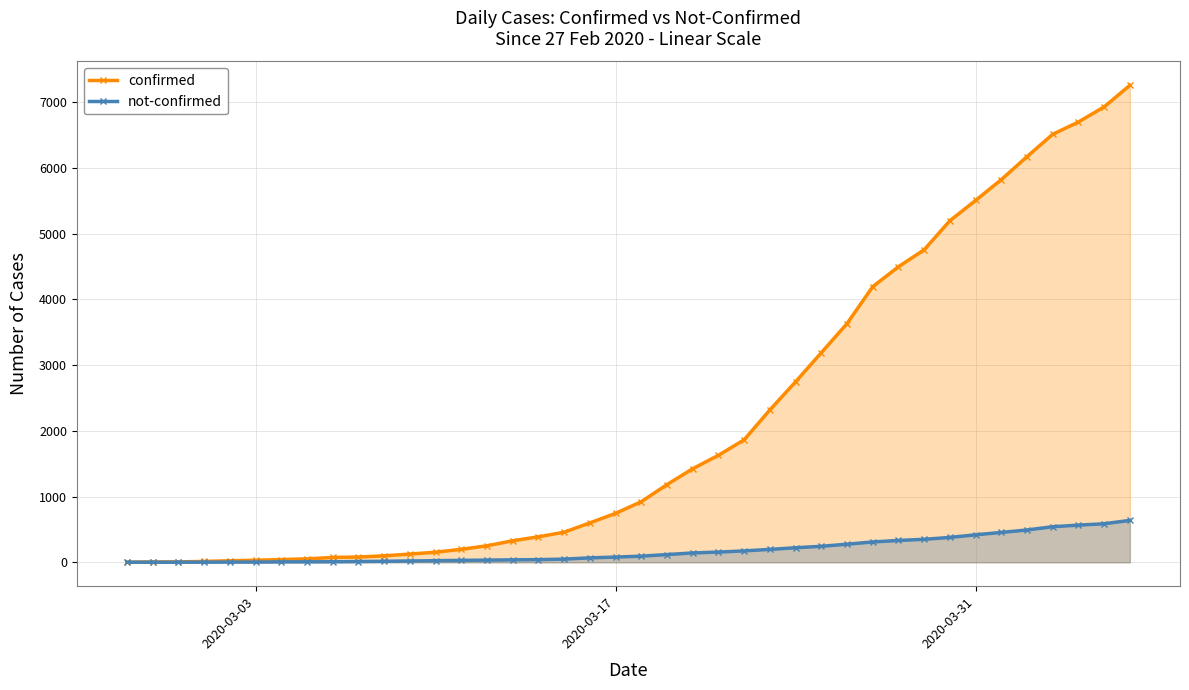

Which series has the largest total across all categories?

confirmed